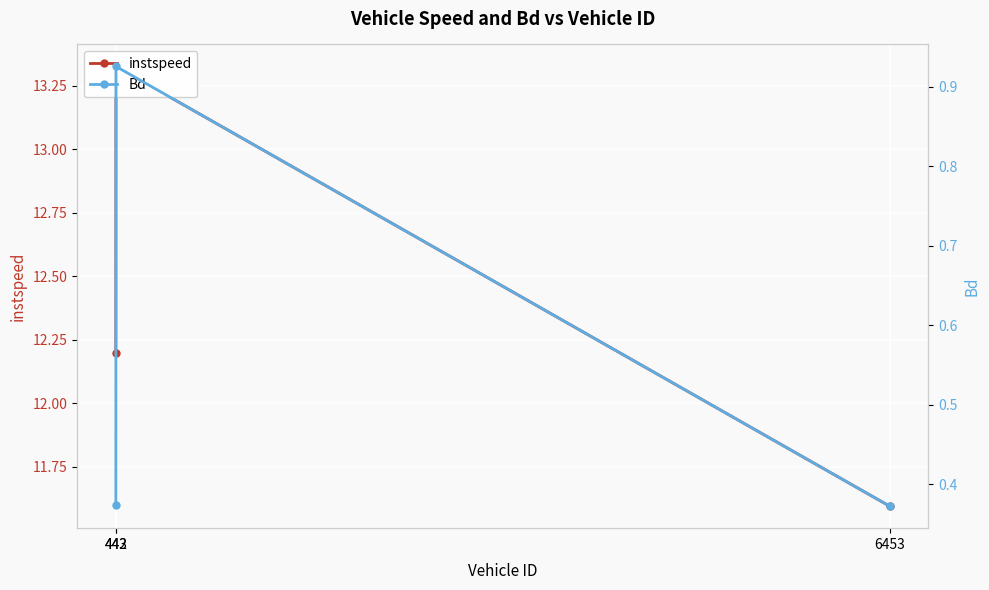

Reading left to right, what are all the values shown in this chart?

instspeed: 442=12.2	443=13.3	6453=11.6
Bd: 442=0.4	443=0.9	6453=0.4